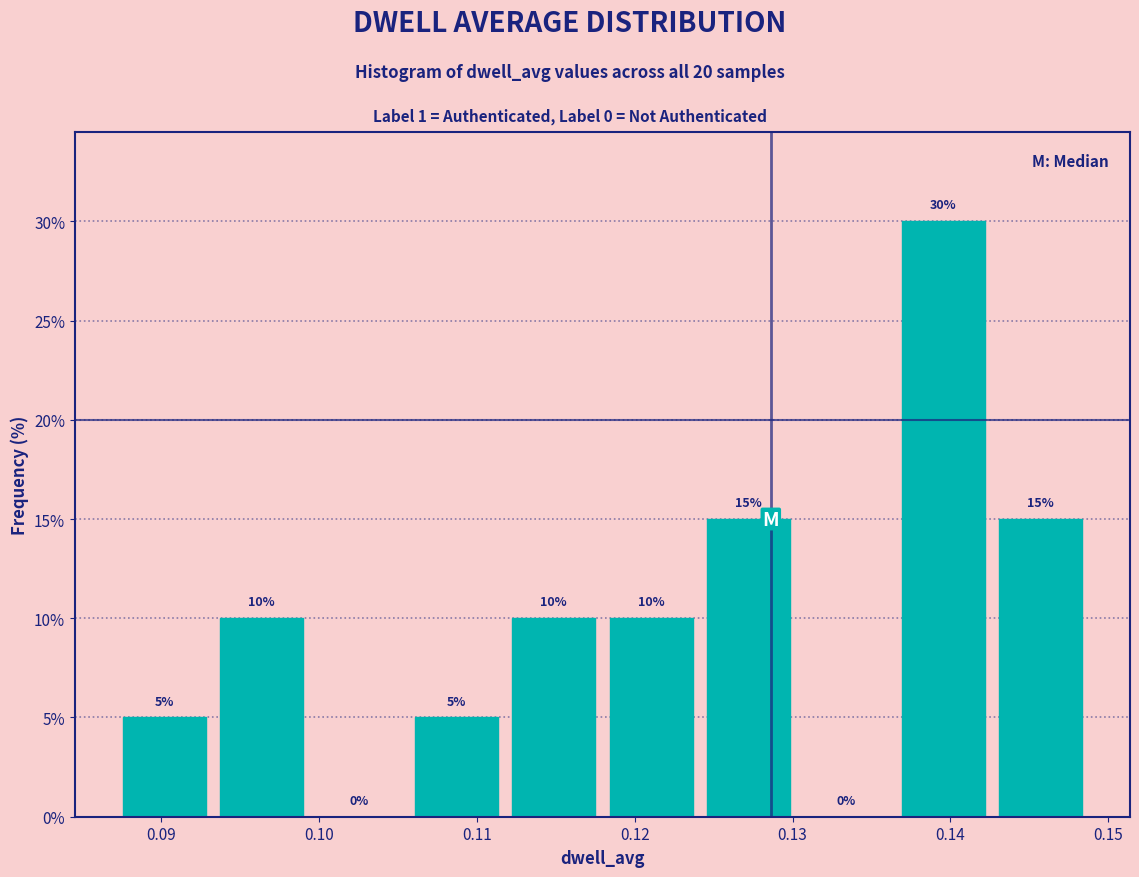

What is the height of the bar covering 0.136 to 0.143 on the x-axis? The bar edges are not printed on the chart, so give them approximately, as read against the axis.

30